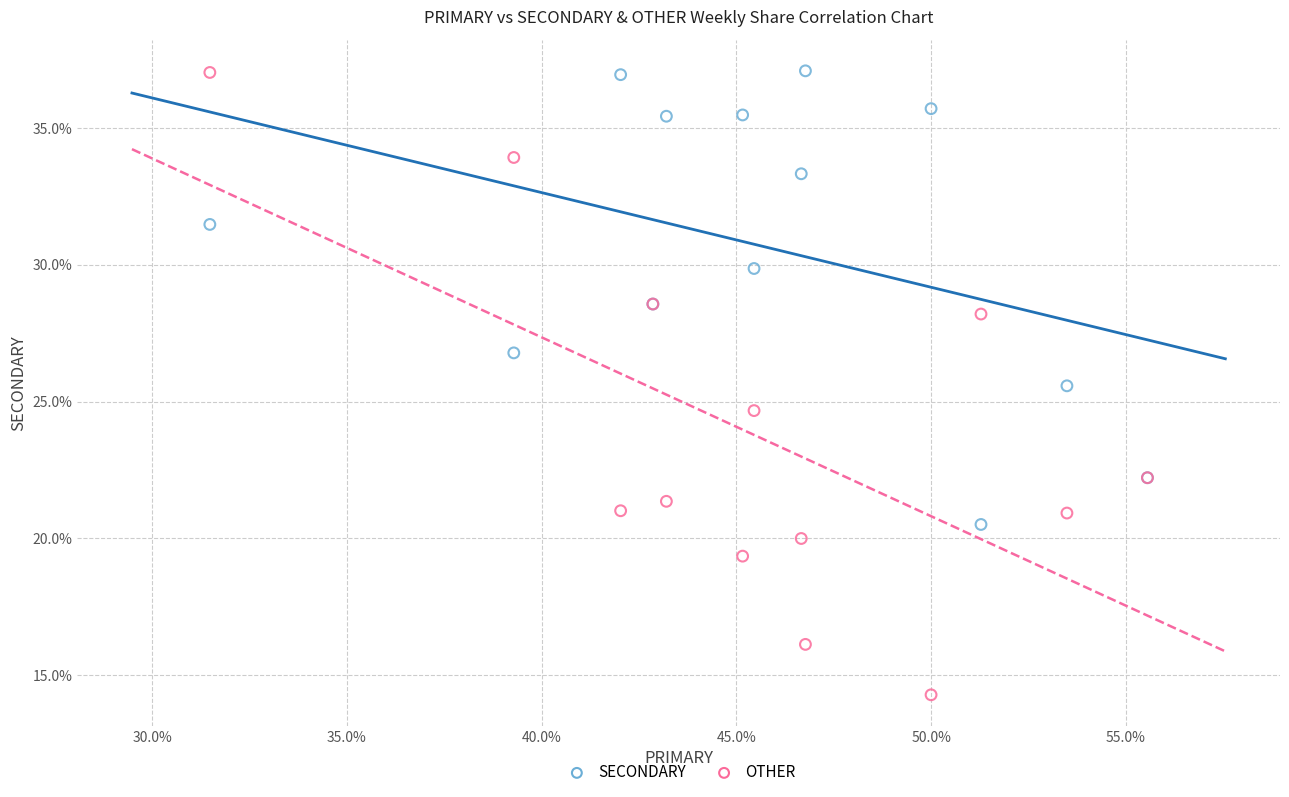

In the OTHER series, what Y value is closest to 25?

24.7